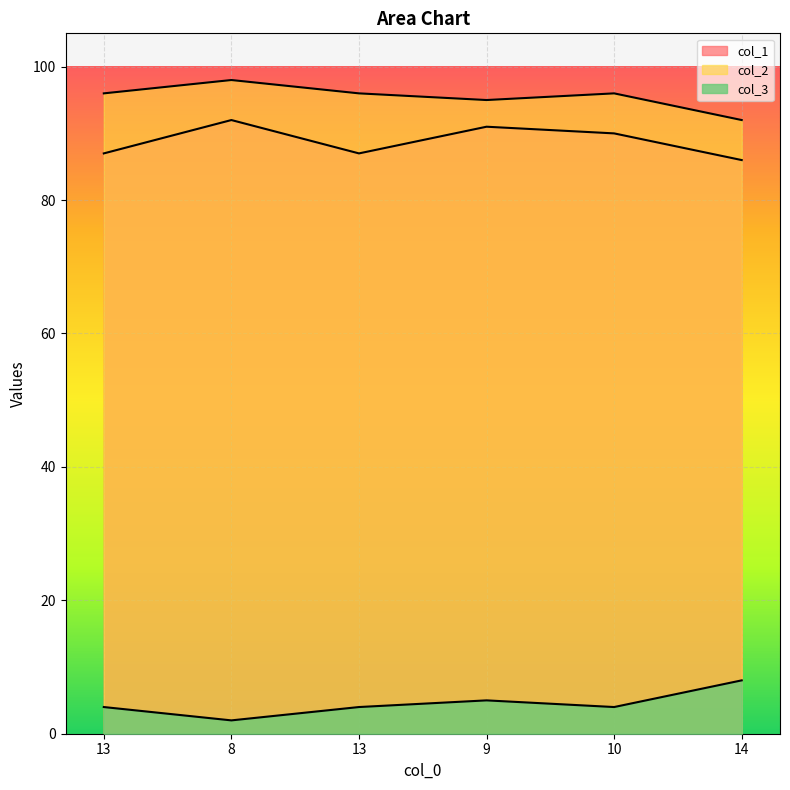

What is the total value across all series at 14?

186